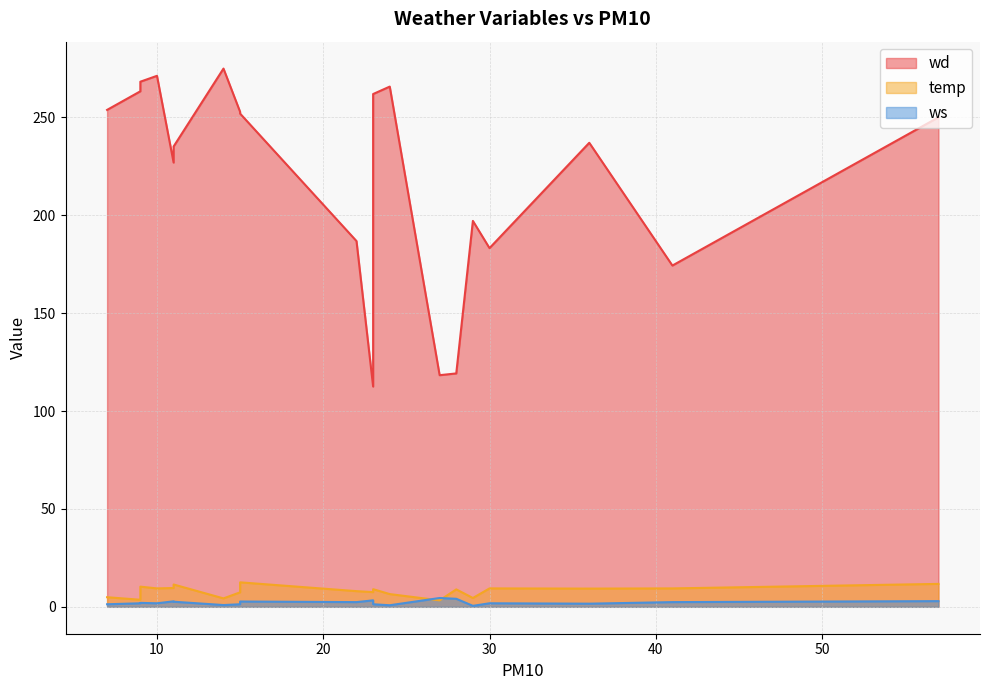

How many lines are shown in the chart?

3